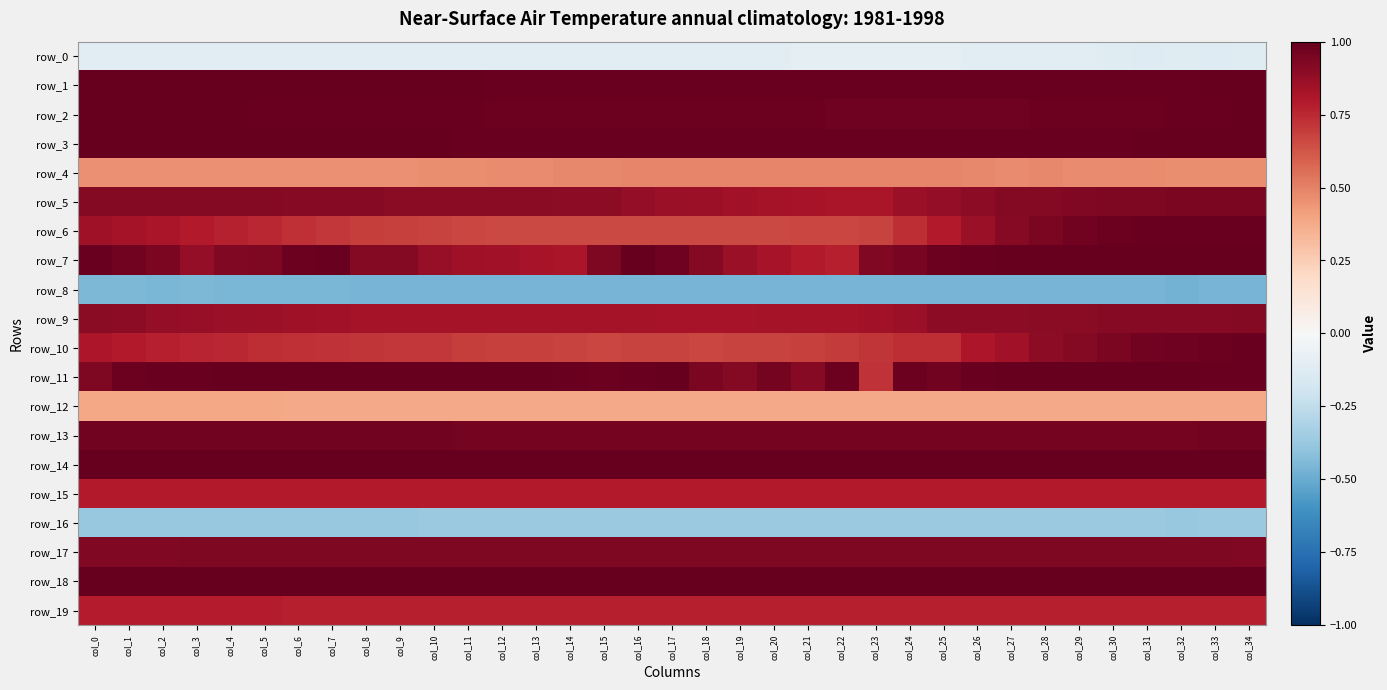

List the labels in order of row_0 value, largest first.

col_24, col_23, col_25, col_22, col_21, col_19, col_20, col_18, col_15, col_14, col_16, col_17, col_26, col_10, col_11, col_13, col_12, col_27, col_9, col_8, col_7, col_3, col_6, col_5, col_4, col_1, col_2, col_28, col_0, col_29, col_30, col_32, col_34, col_33, col_31